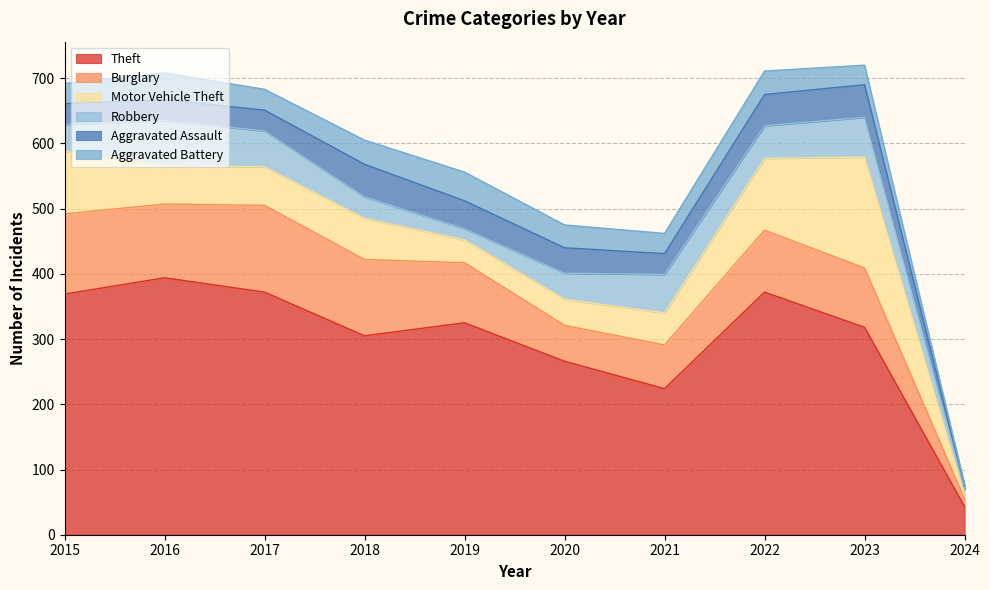

What is the greatest value displayed?

394